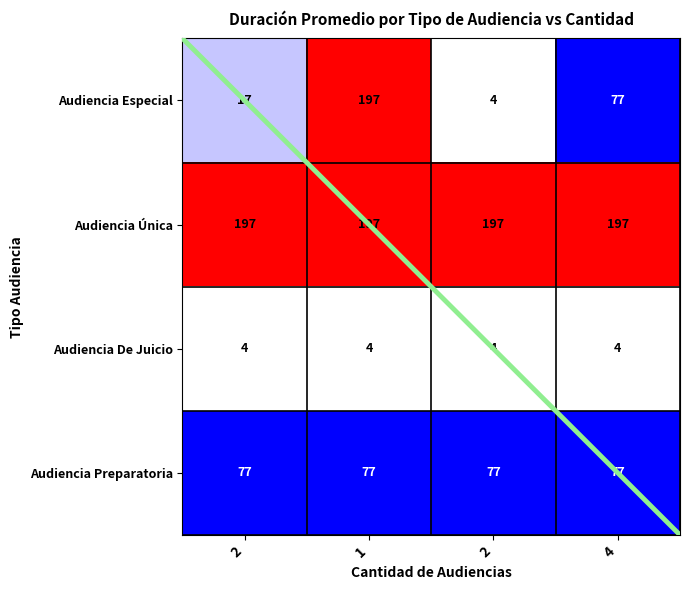

How many data points does each series have?

4